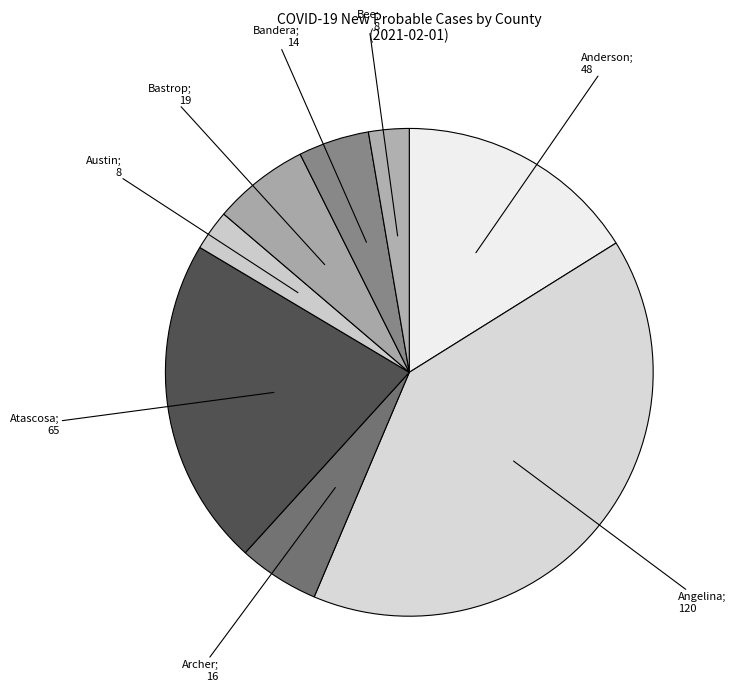

How many slices are in this pie chart?

8